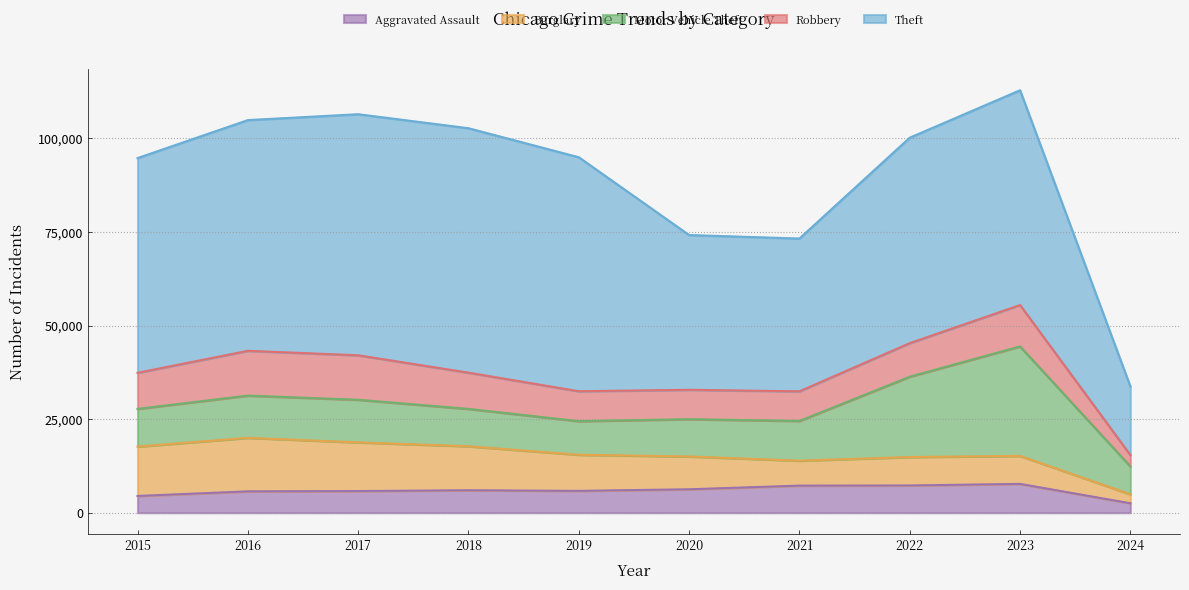

Where is the first local maximum for Aggravated Assault?

2018